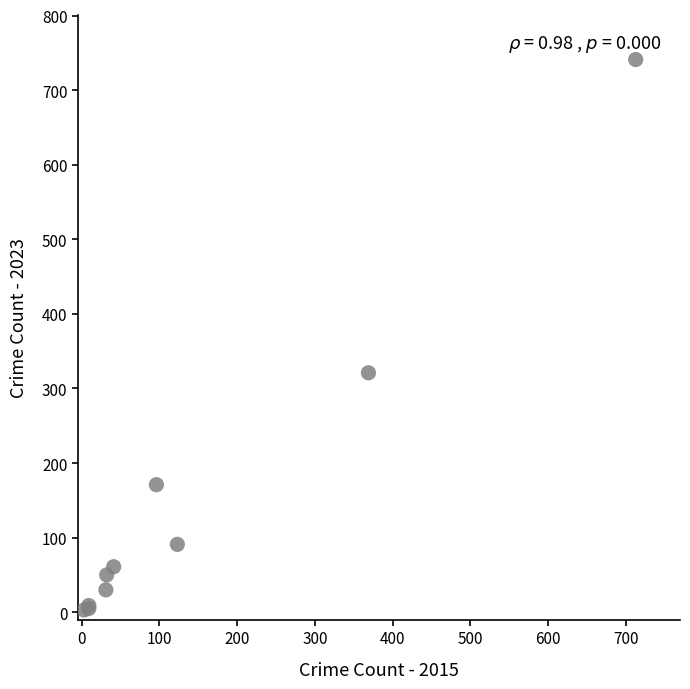

What Y value in the scatter plot is closest to 372?

321